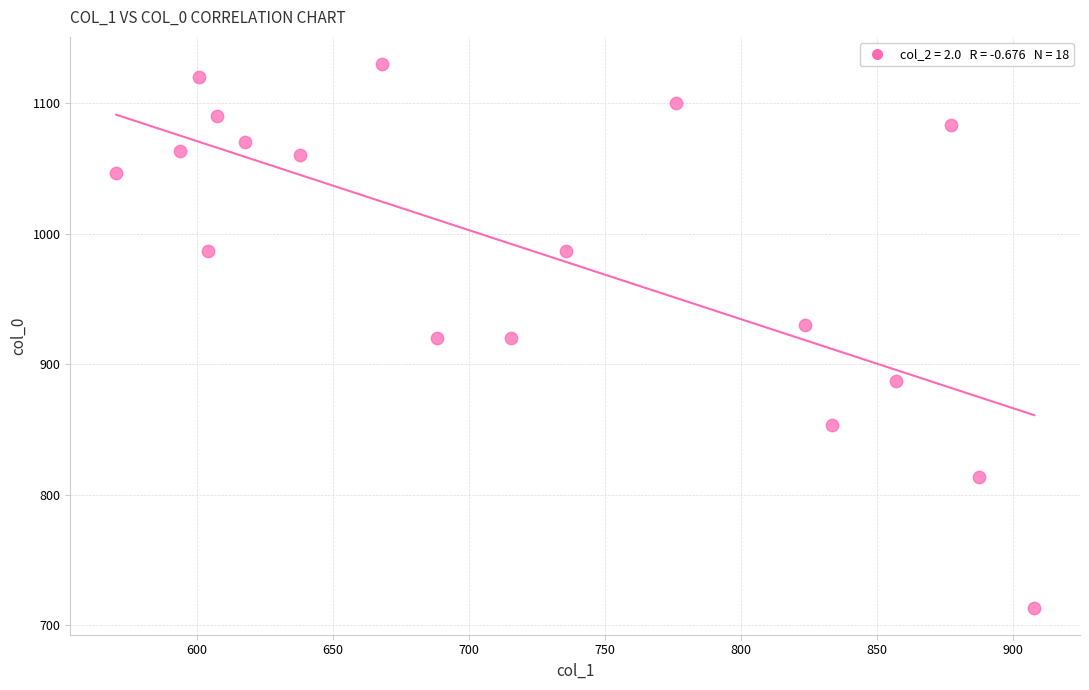

What is the range of X values (max minus min)?

337.5